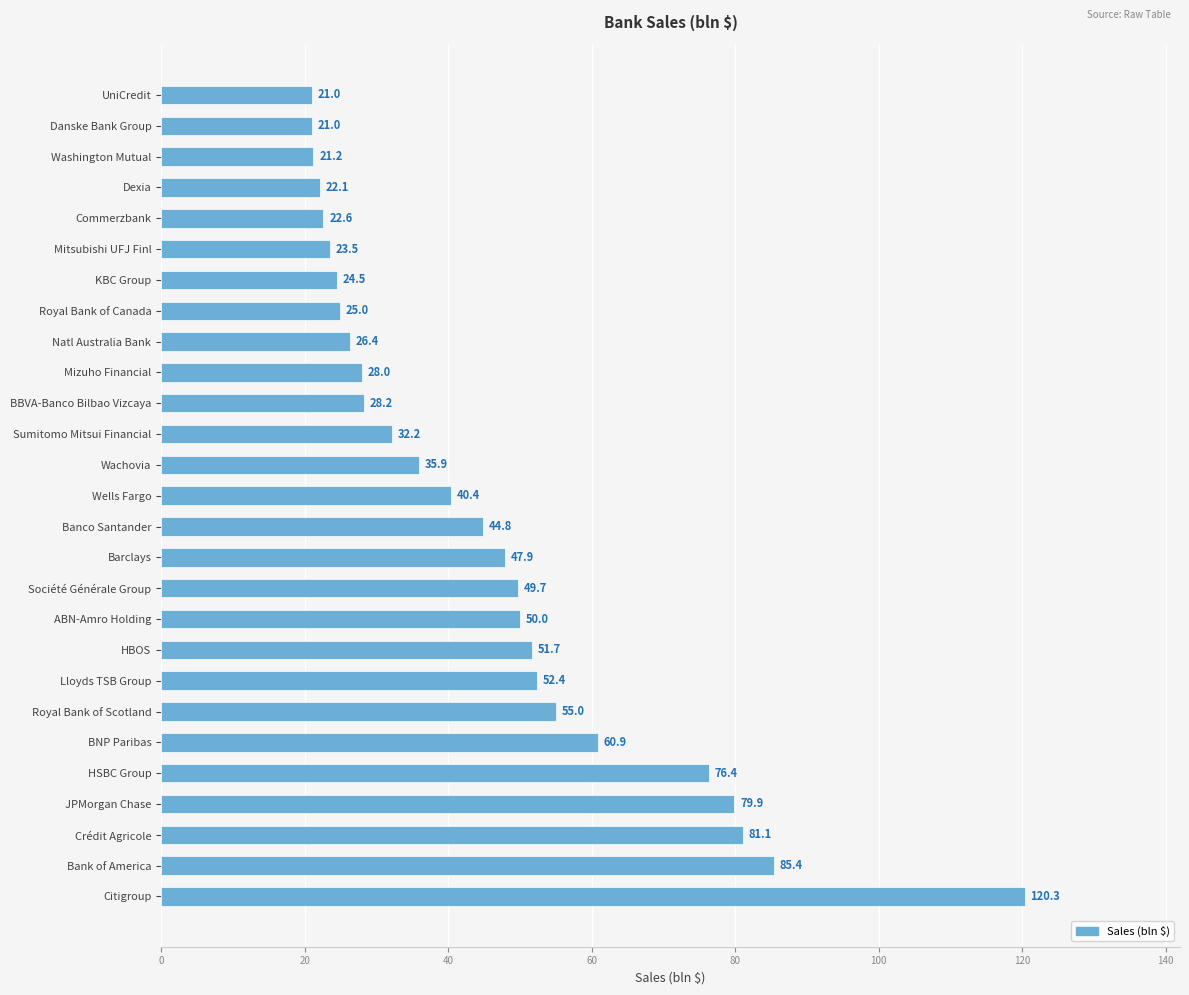

What is the value of the 3rd bar from the top?

21.2